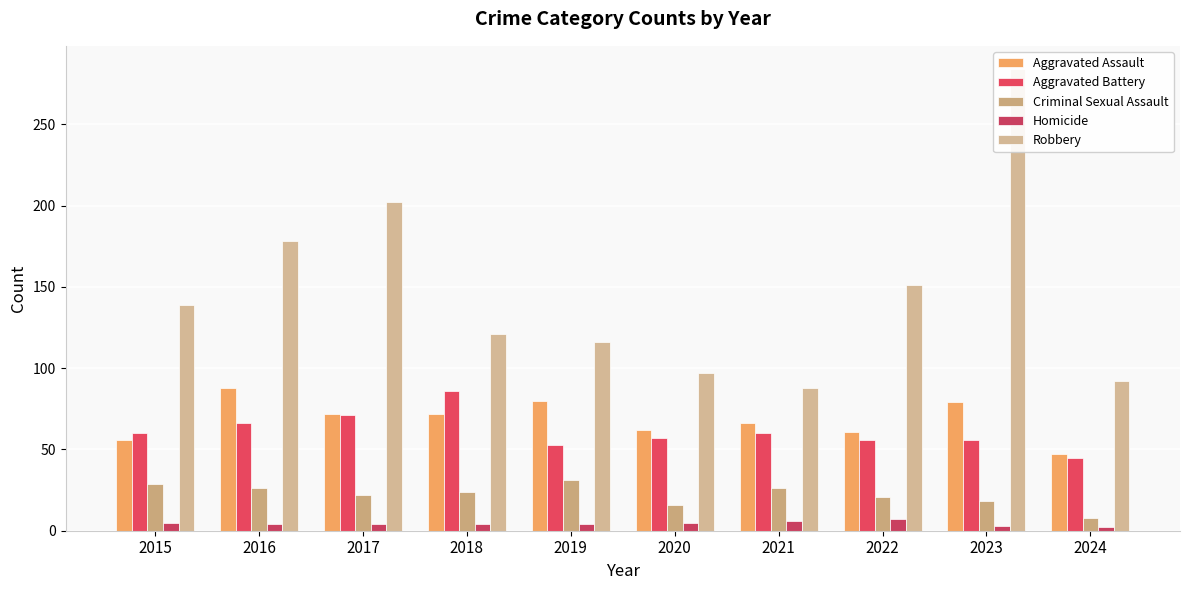

Which series has the largest range (max minus min)?

Robbery